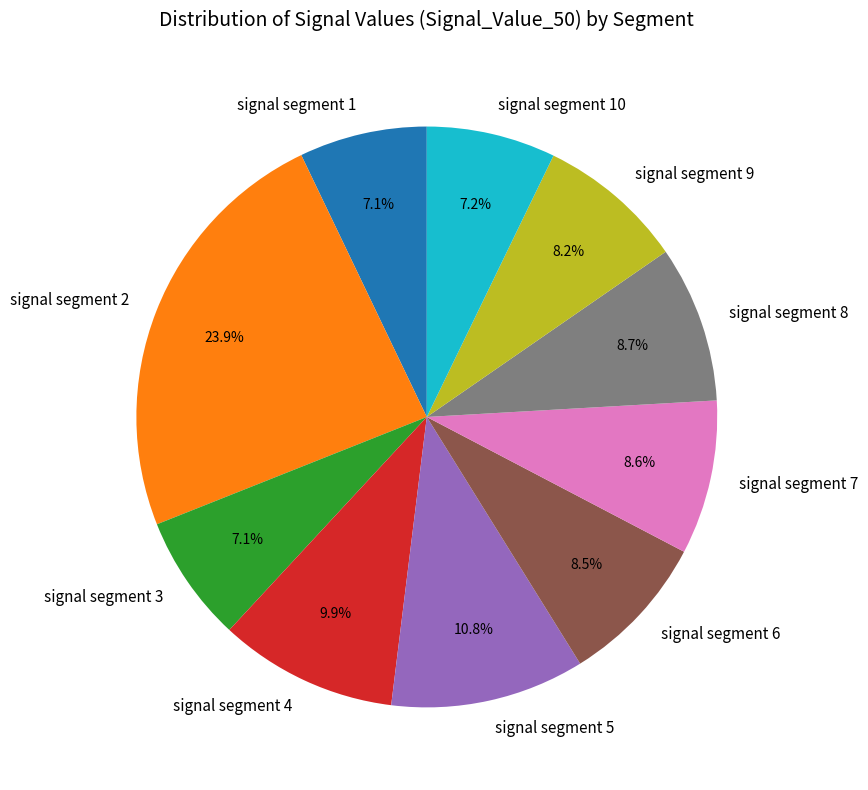

Which slice is the largest?

signal segment 2